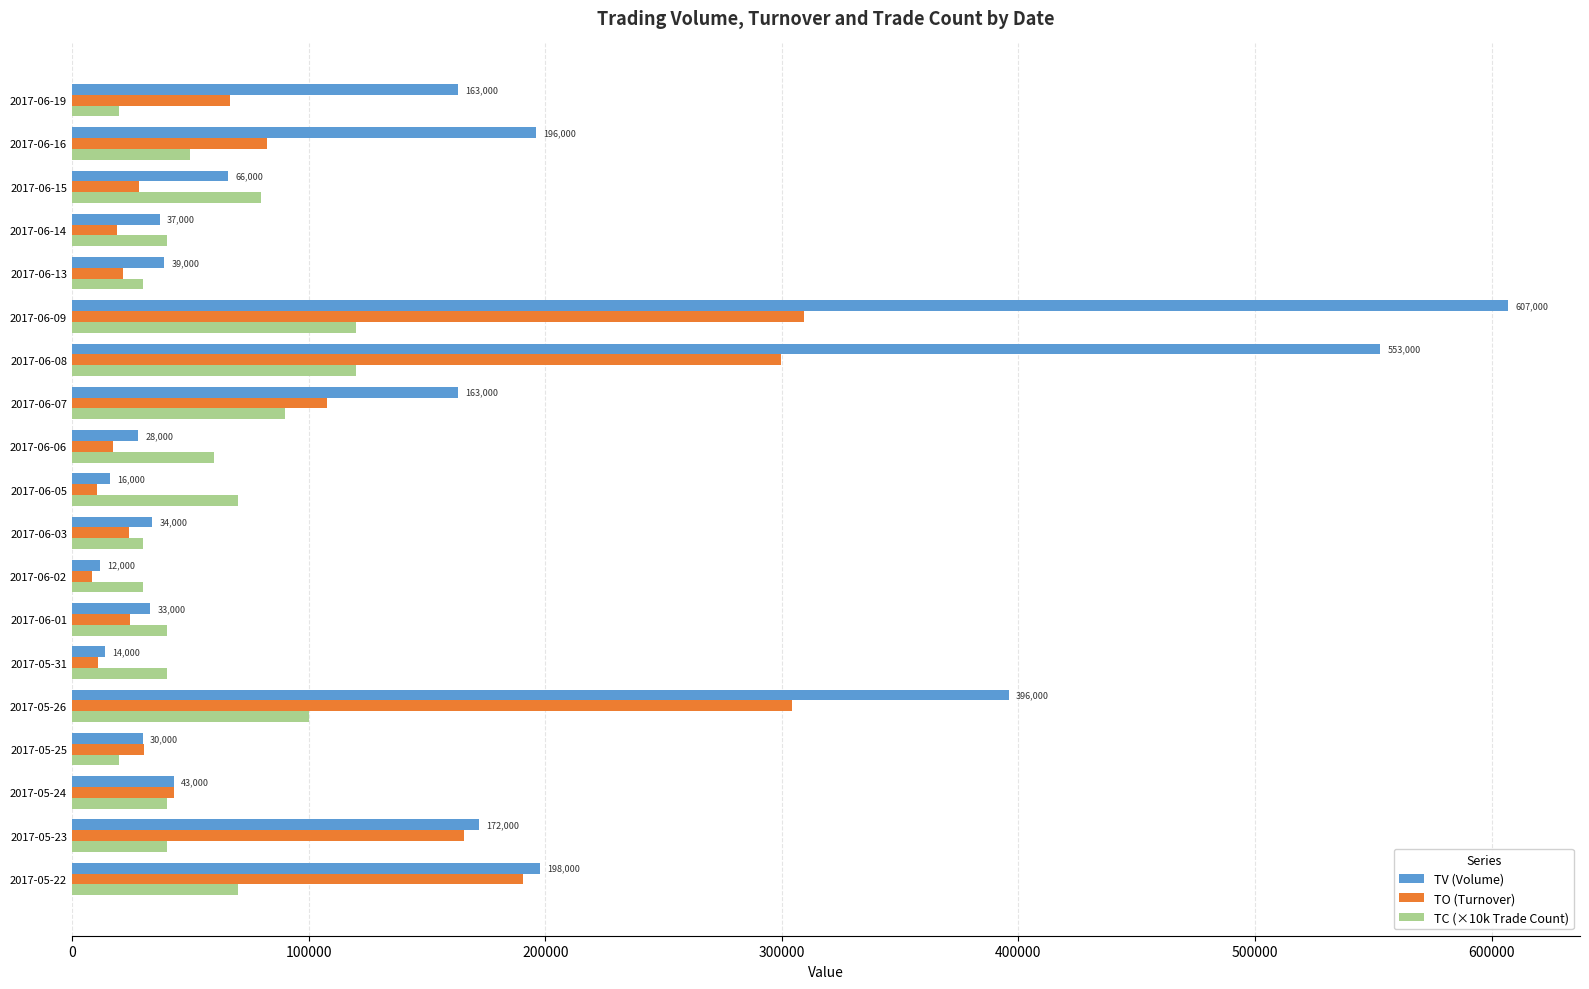

Between 2017-06-08 and 2017-06-13, which series saw the biggest shift?

TV (Volume)